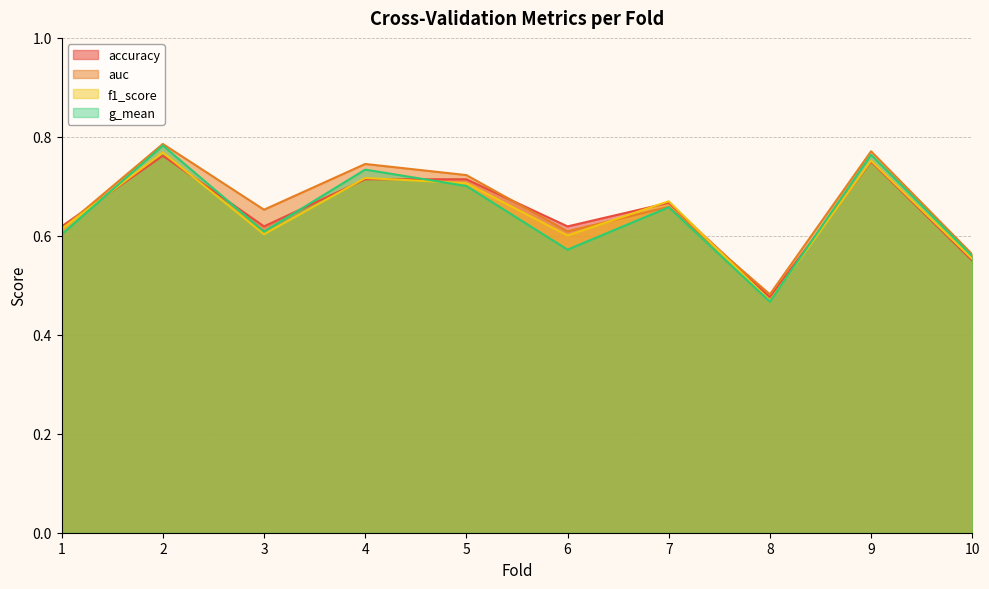

Which has a higher value, 1 or 7?

7